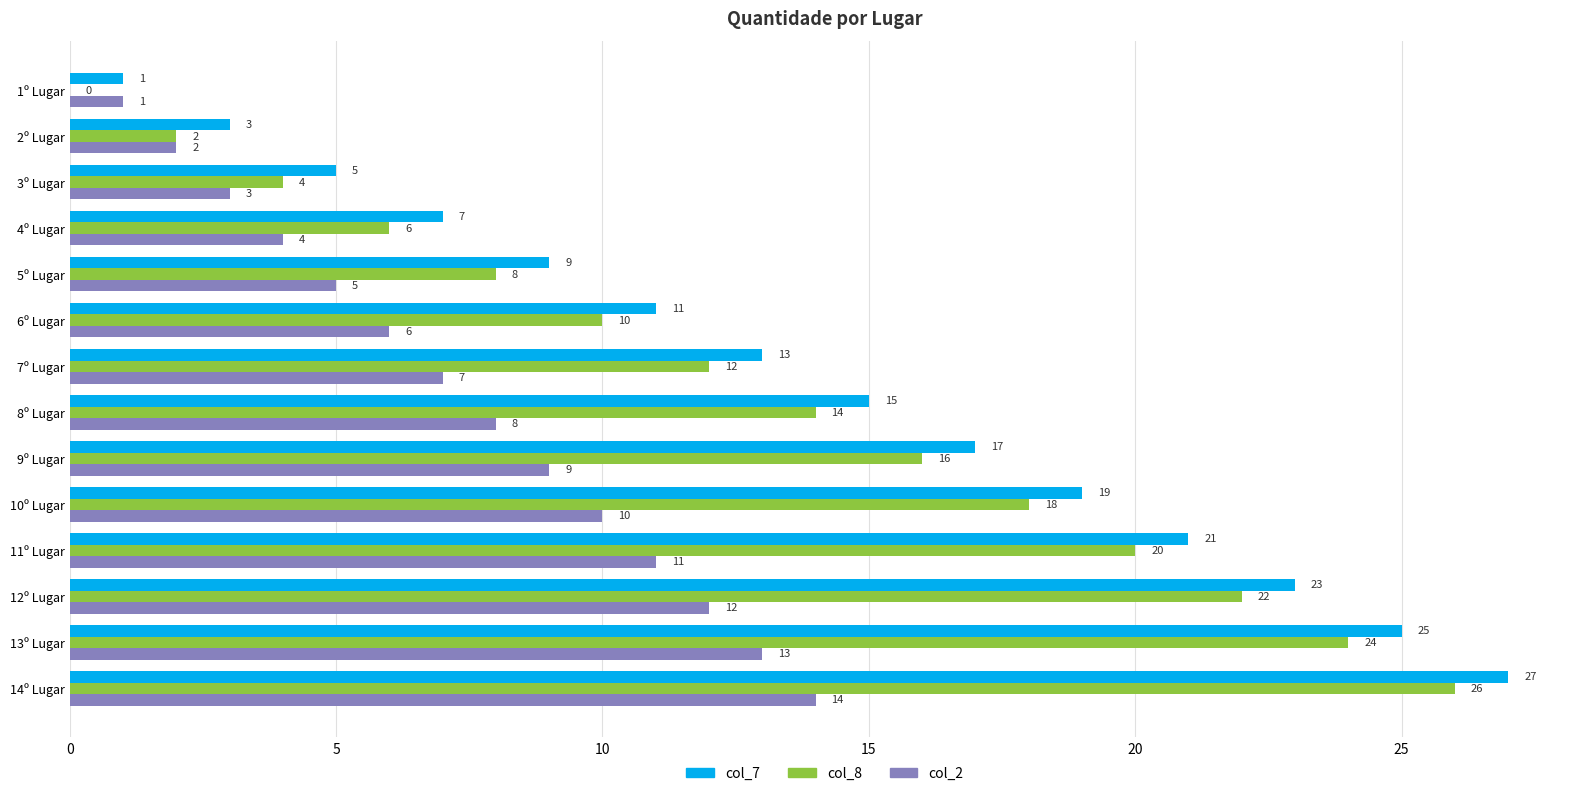

What is the sum of the col_7 values at 7º Lugar and 3º Lugar?

18